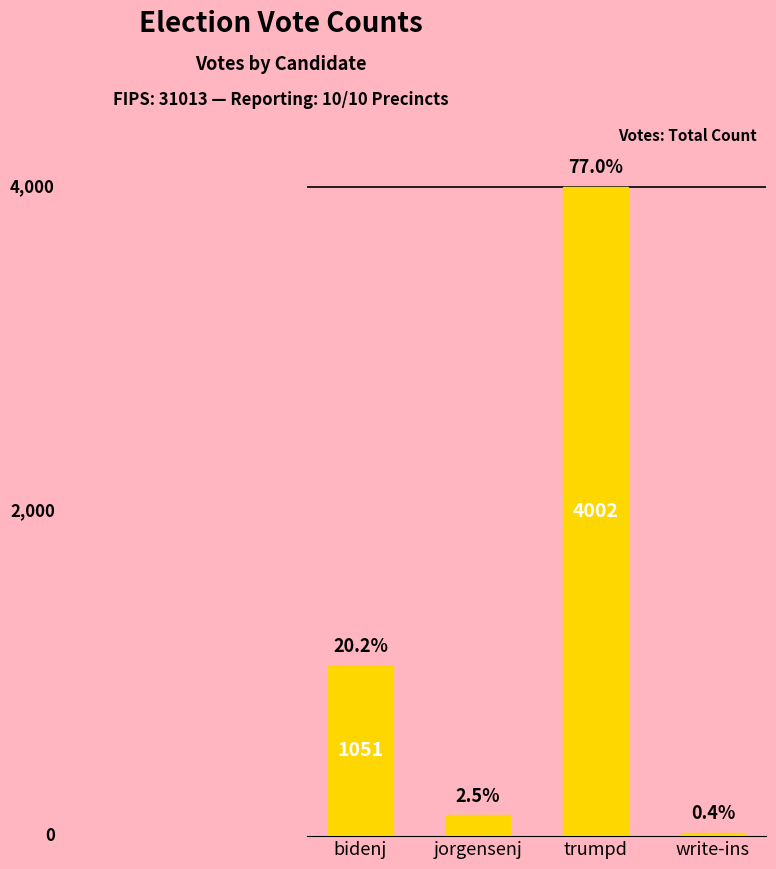

Does the chart contain any negative values?

No